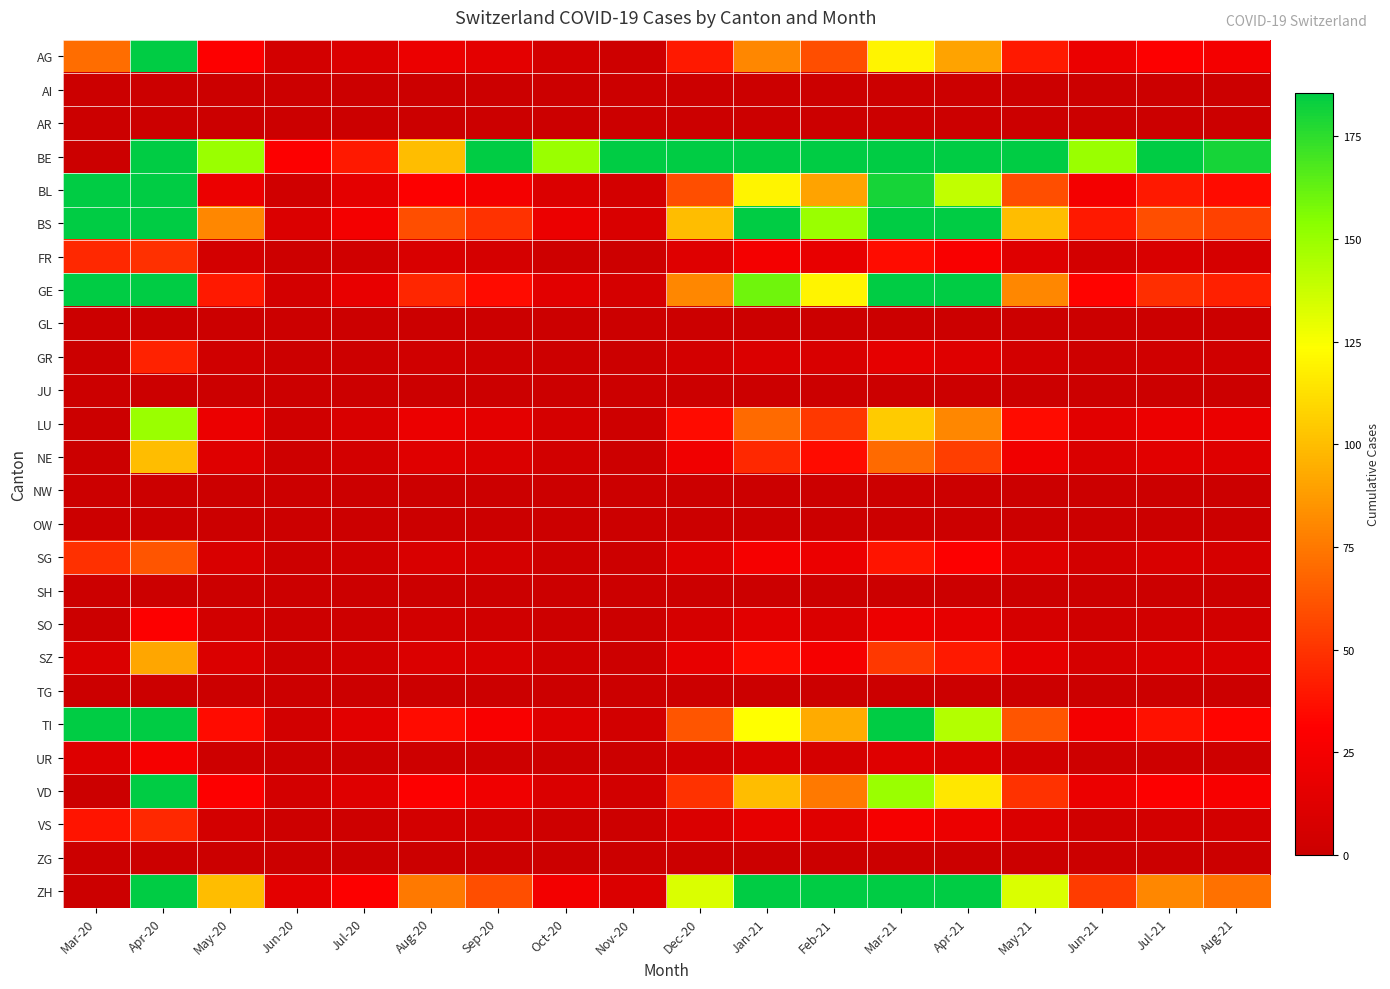

How many categories are shown in the chart?

18